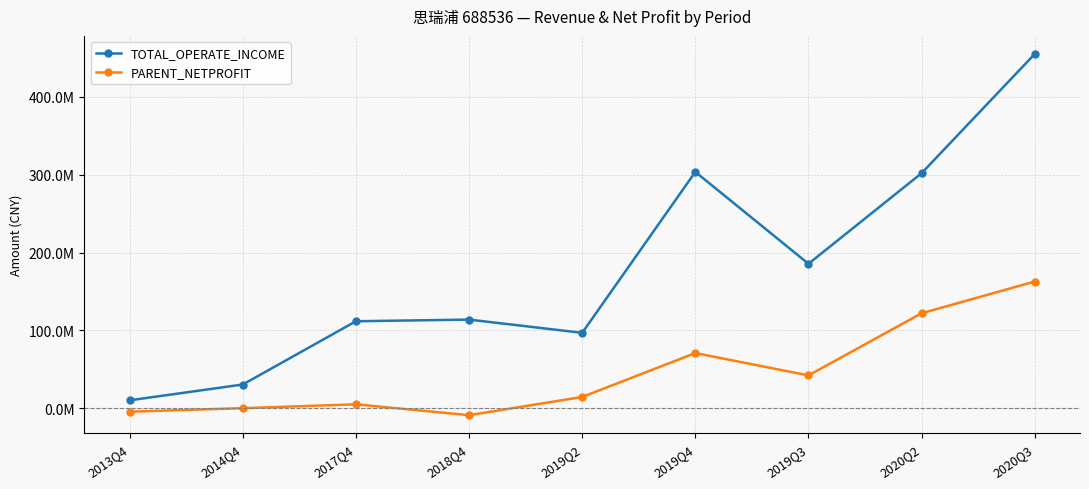

What are all the series names shown in the legend?

TOTAL_OPERATE_INCOME, PARENT_NETPROFIT